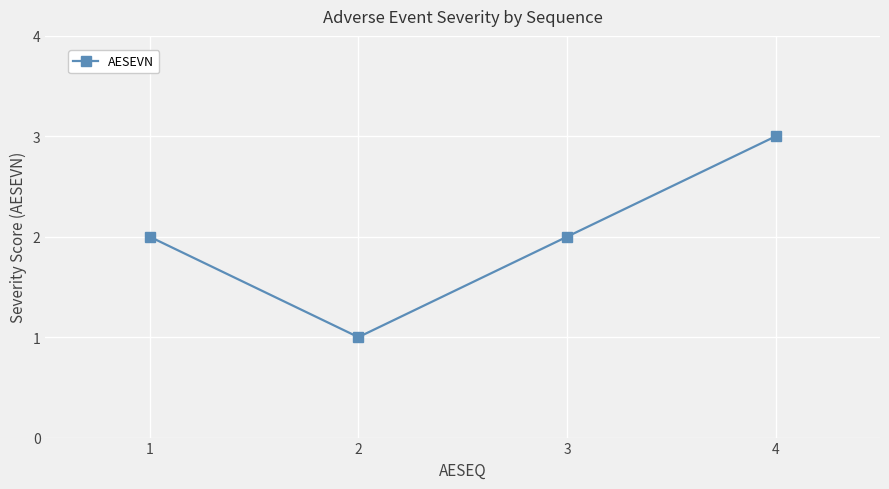

Reading right to left, transcribe all the data shown in this chart.

4=3	3=2	2=1	1=2